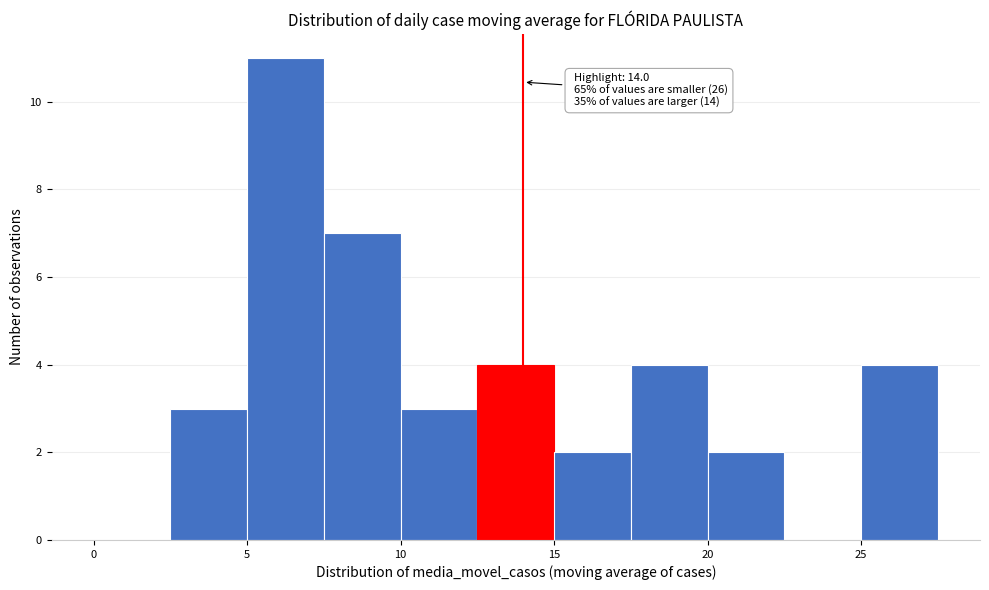

Which range on the x-axis has the tallest bar?

5.0 to 7.5